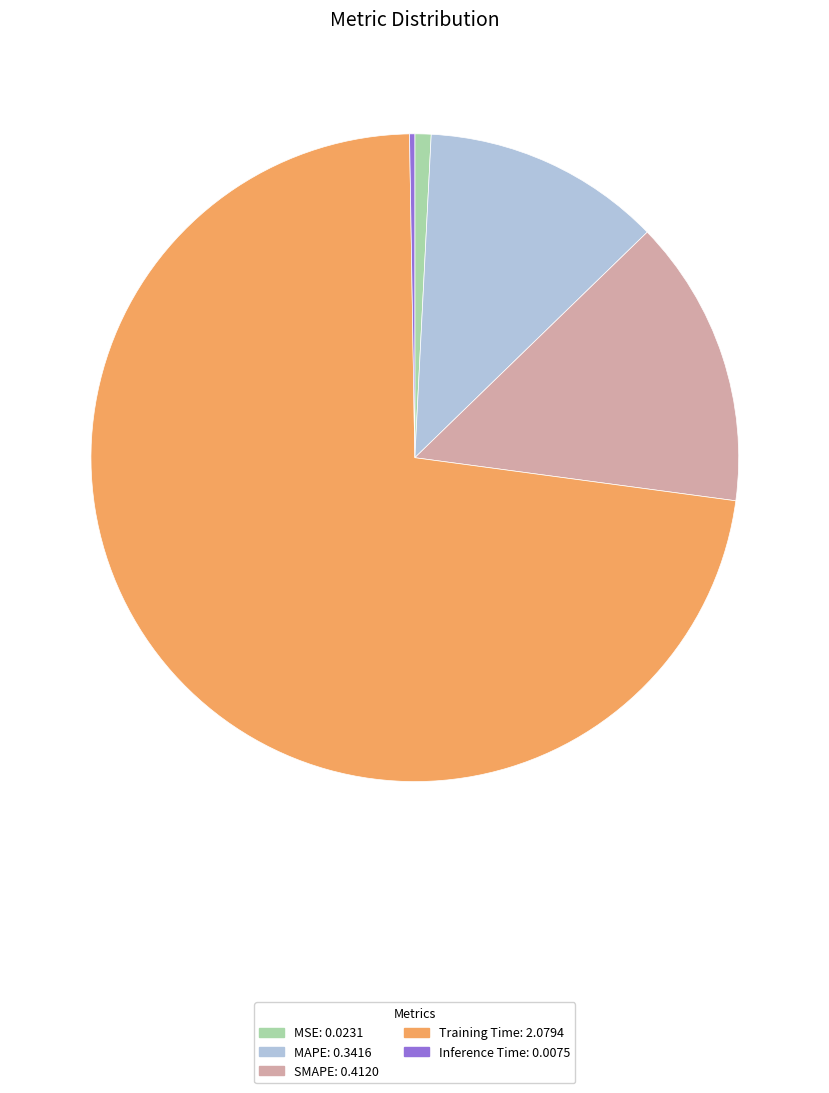

Which category has the biggest portion of the pie?

Training Time